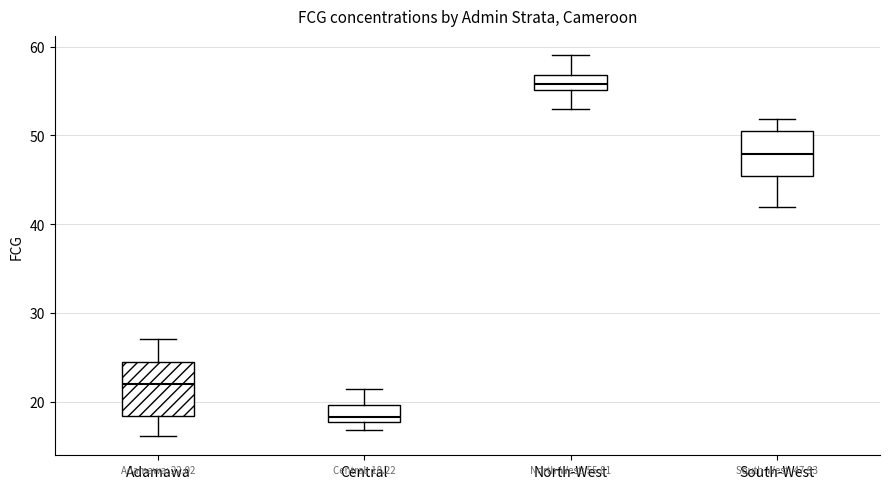

Which box's median line is the lowest?

Central